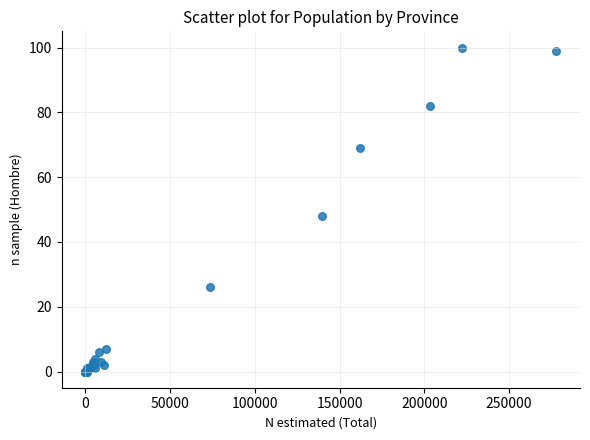

What Y value in the scatter plot is closest to 50?

48